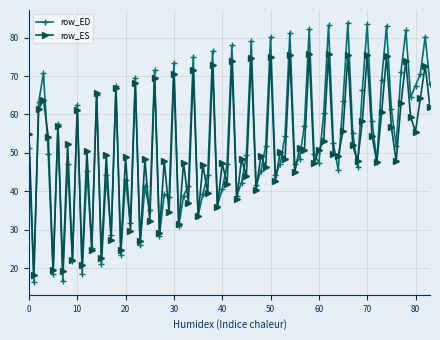

What is the minimum value shown in the chart?

16.4